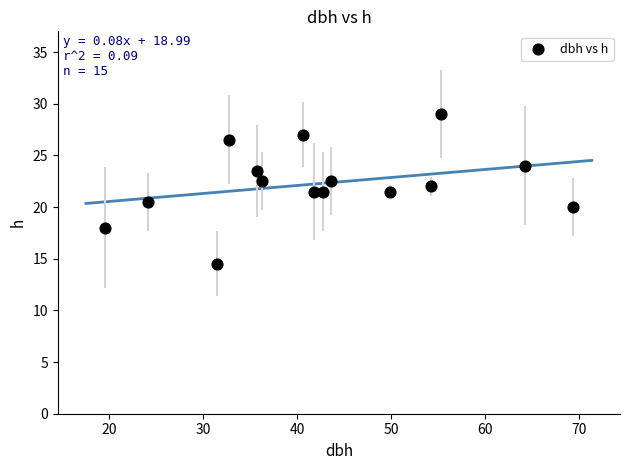

What is the range of X values (max minus min)?

49.9